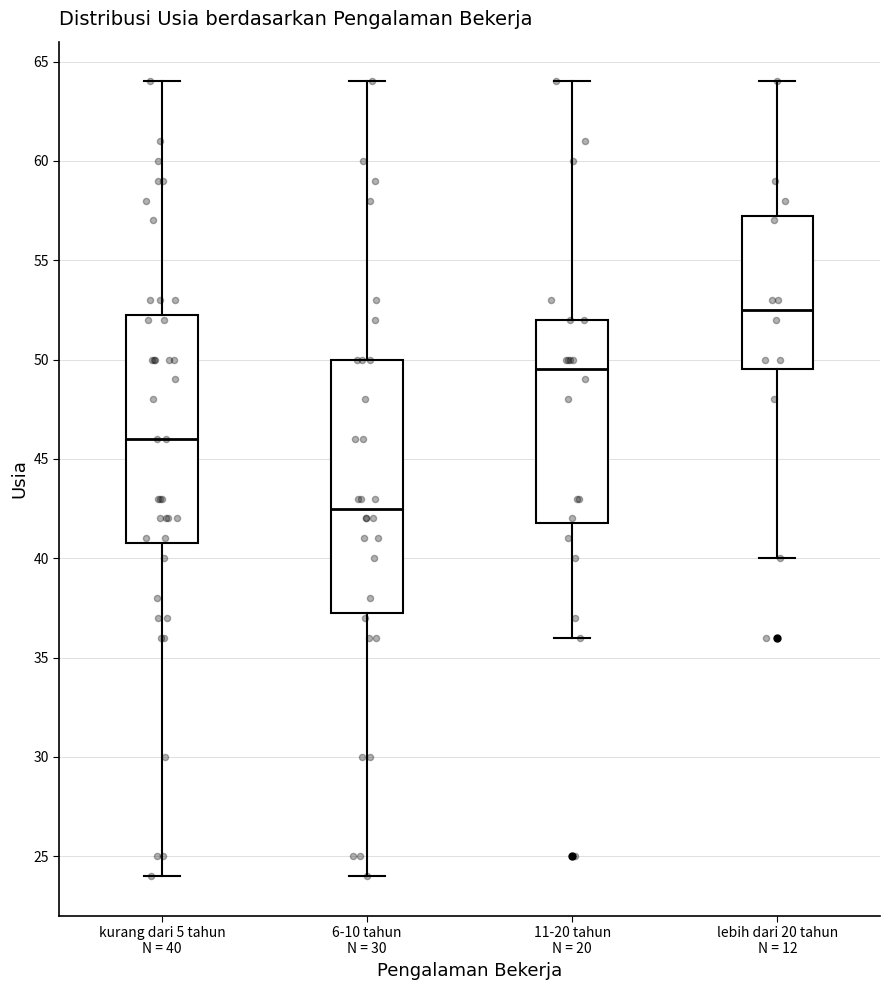

Reading left to right, transcribe this box plot: for each box, give where its median line is, the range the box spans, and where its two whiskers end, as read against the y-axis. The values are not printed on the chart, so give them approximately, as read against the axis.

kurang dari 5 tahun N = 40: median 46.0, box 41.0 to 52.5, whiskers 24.0 to 64.0
6-10 tahun N = 30: median 42.5, box 37.5 to 50.0, whiskers 24.0 to 64.0
11-20 tahun N = 20: median 49.5, box 42.0 to 52.0, whiskers 36.0 to 64.0
lebih dari 20 tahun N = 12: median 52.5, box 49.5 to 57.5, whiskers 40.0 to 64.0